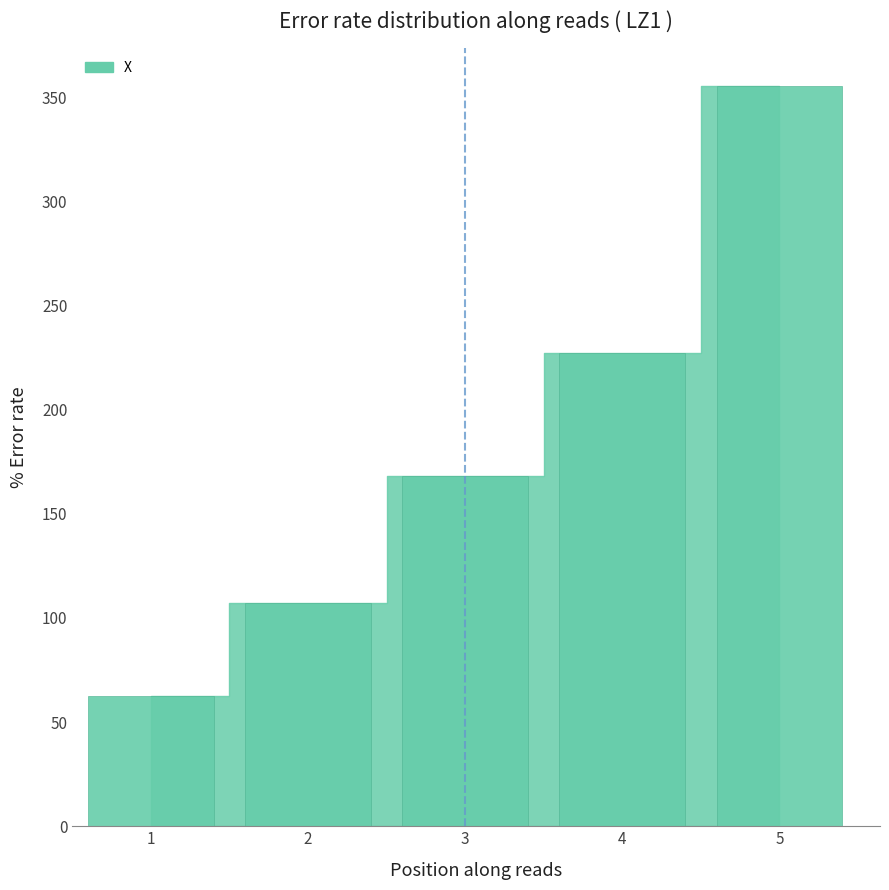

Count the number of categories in the chart.

5